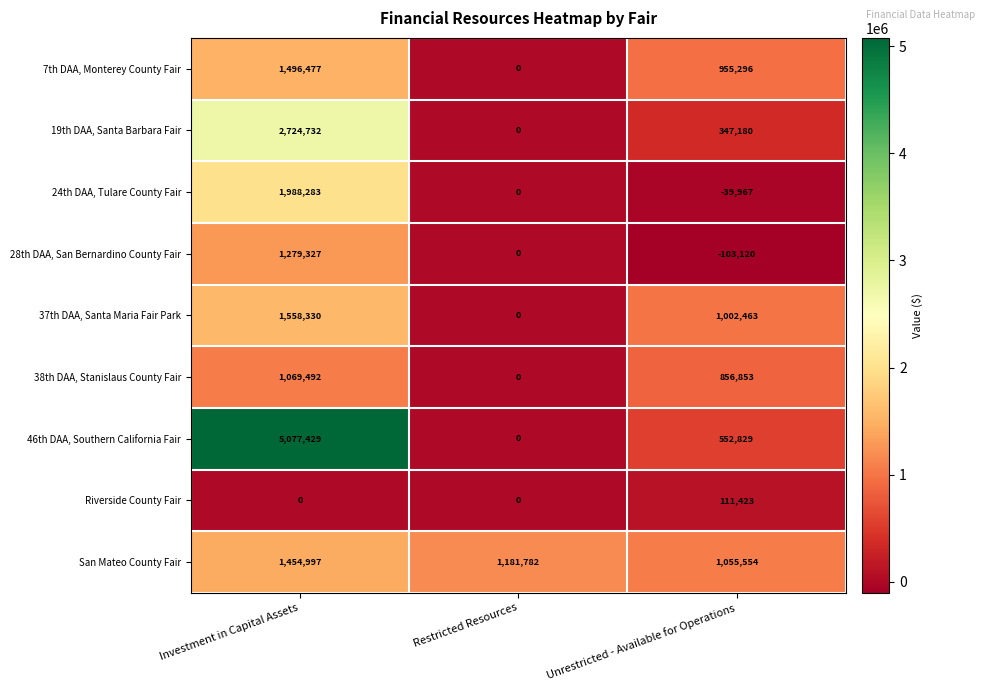

Rank the series at Unrestricted - Available for Operations from highest to lowest value.

San Mateo County Fair, 37th DAA, Santa Maria Fair Park, 7th DAA, Monterey County Fair, 38th DAA, Stanislaus County Fair, 46th DAA, Southern California Fair, 19th DAA, Santa Barbara Fair, Riverside County Fair, 24th DAA, Tulare County Fair, 28th DAA, San Bernardino County Fair